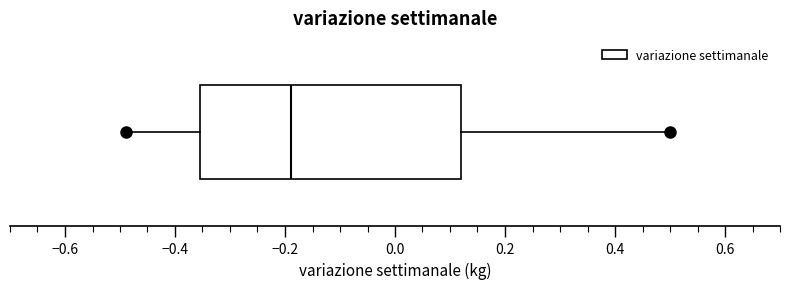

Read this box plot against the x-axis: the position of the median line, the range covered by the box, and the ends of both whiskers. The values are not printed on the chart, so give them approximately, as read against the axis.

median -0.18, box -0.36 to 0.12, whiskers -0.48 to 0.50